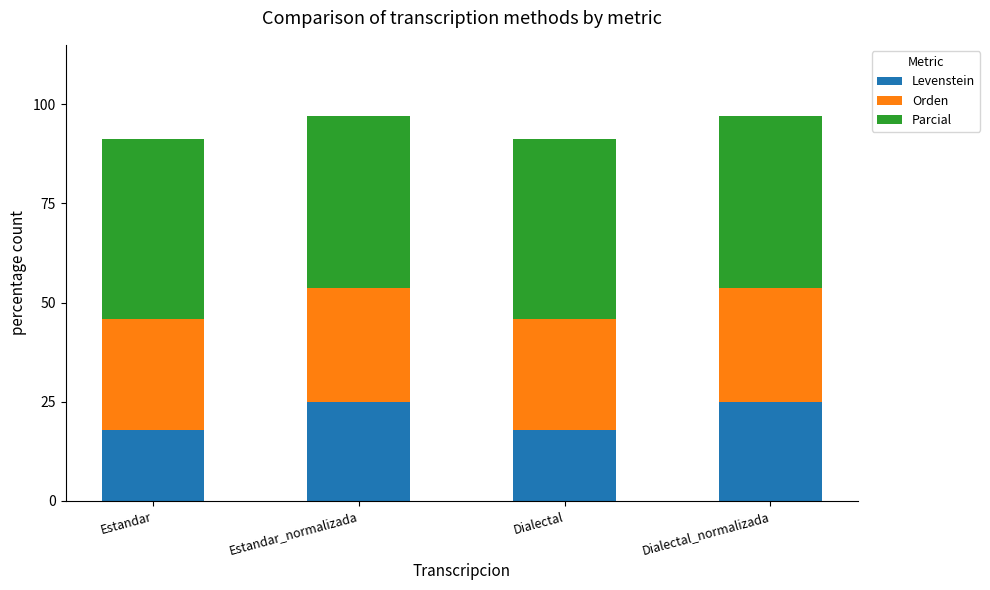

What is the minimum value for Levenstein?

17.9